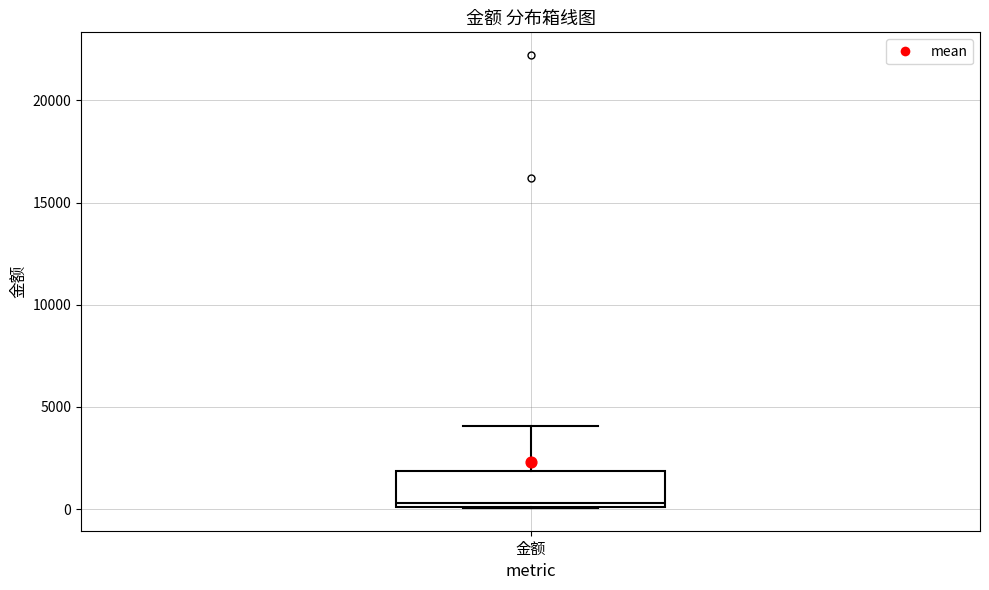

Read this box plot against the y-axis: the position of the median line, the range covered by the box, and the ends of both whiskers. The values are not printed on the chart, so give them approximately, as read against the axis.

median 500, box 0 to 2000, whiskers 0 to 4000